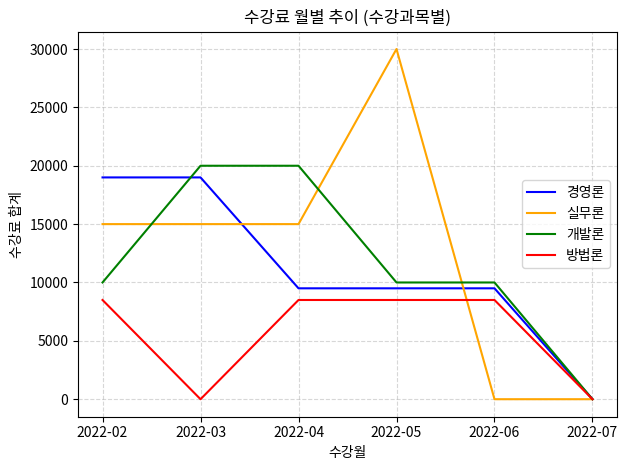

Between 2022-05 and 2022-07, which series saw the biggest shift?

실무론